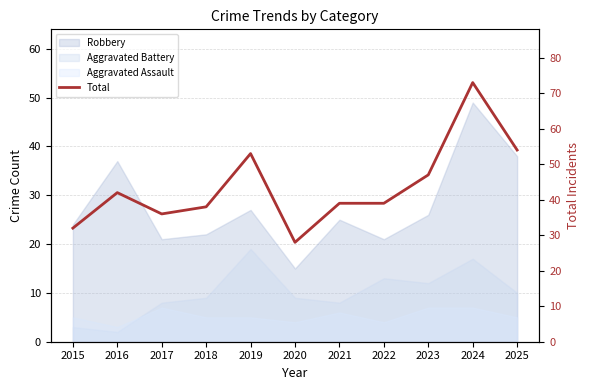

How many points are lower than both their immediate neighbors (excluding endpoints)?

2